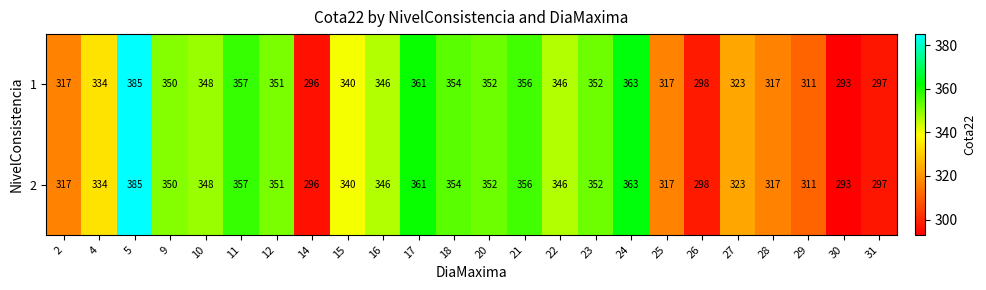

What is the difference between the second highest and second lowest values in the 2 series?

67